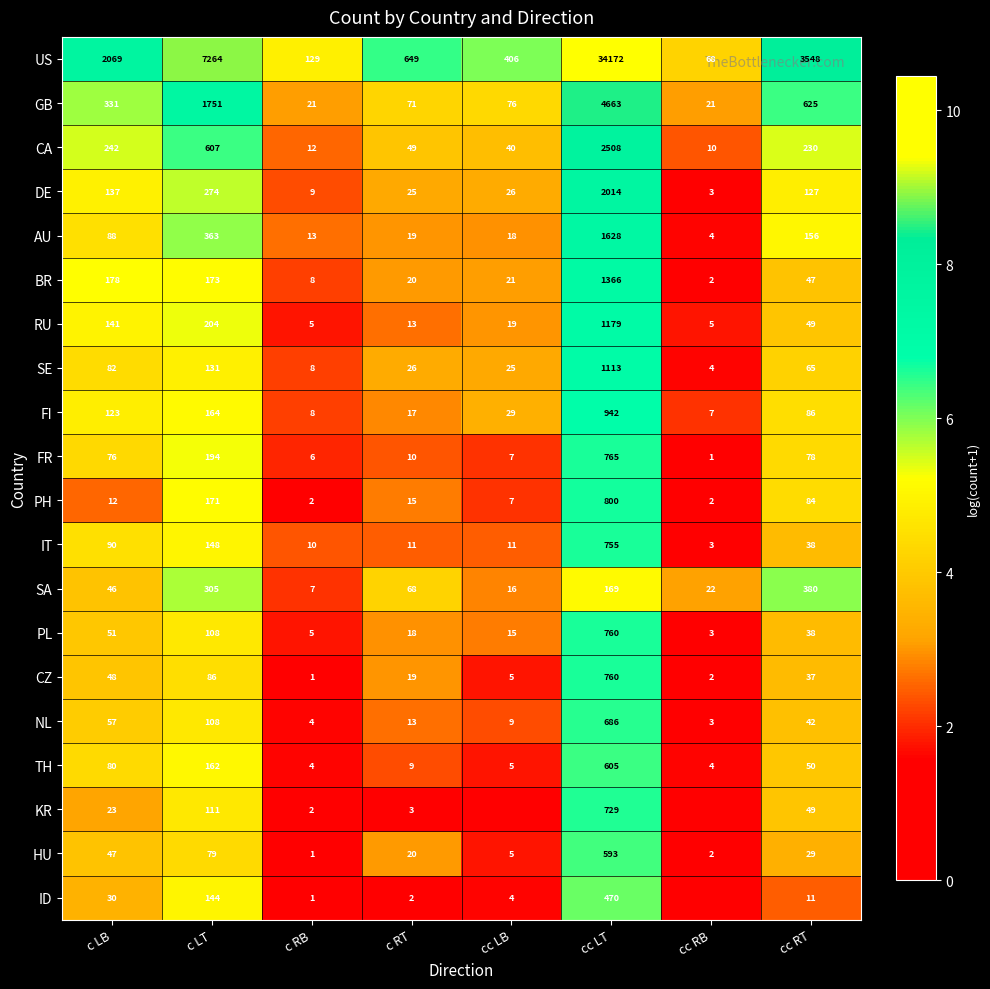

What is the difference between the maximum and minimum values in the DE series?

2011